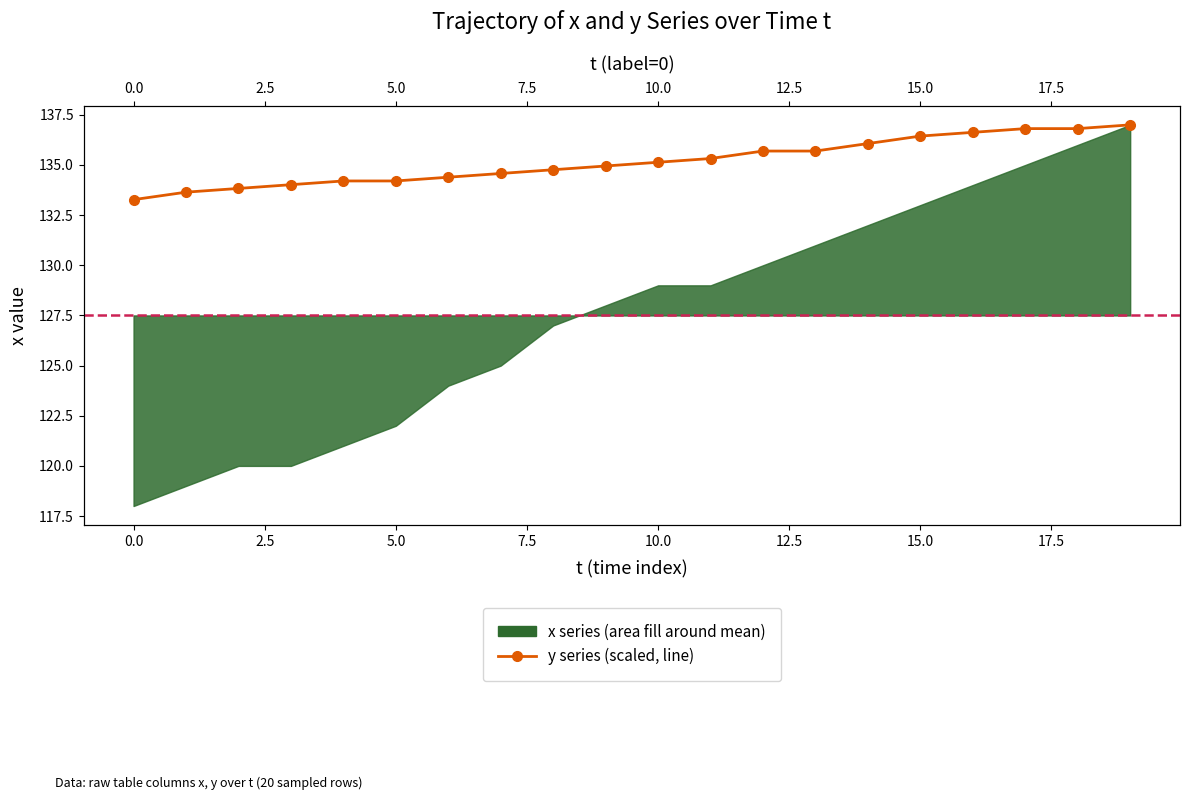

What is the average value?

135.2